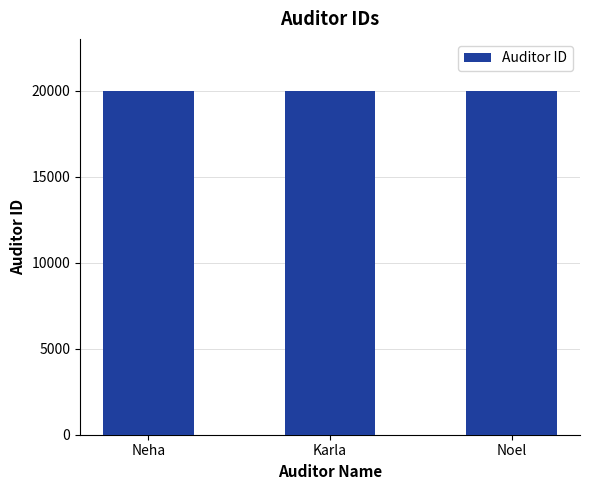

How many data points does each series have?

3